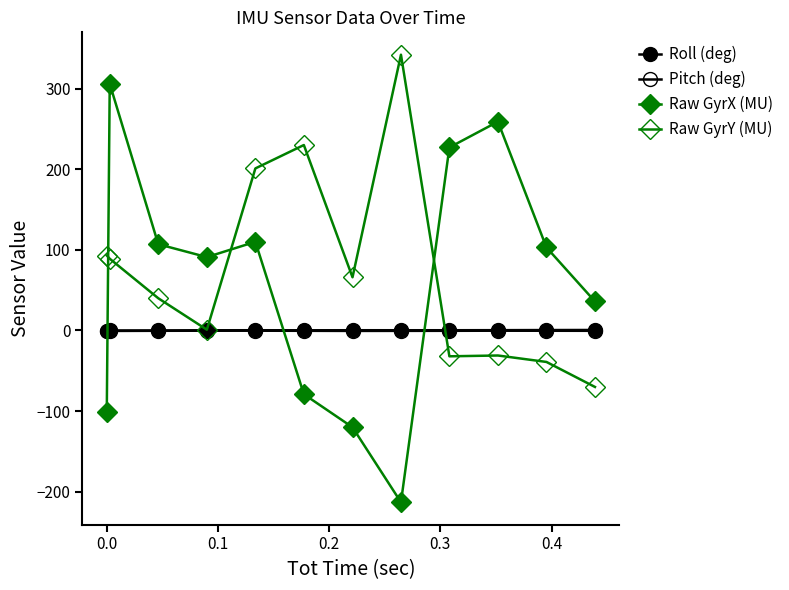

Is this an area chart (filled region under the line)?

No